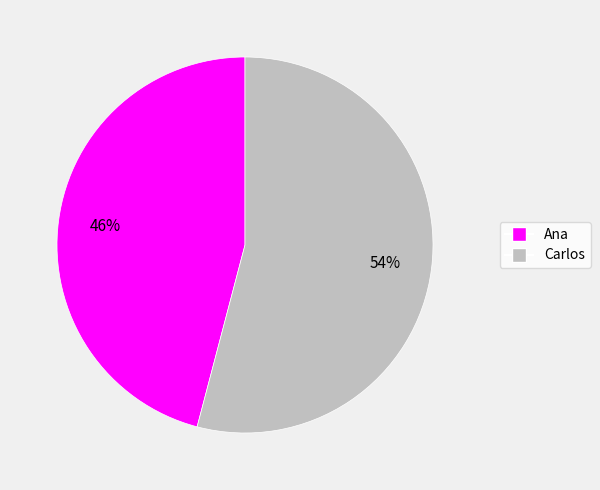

To the nearest percent, what is the combined percentage of Carlos and Ana?

100%